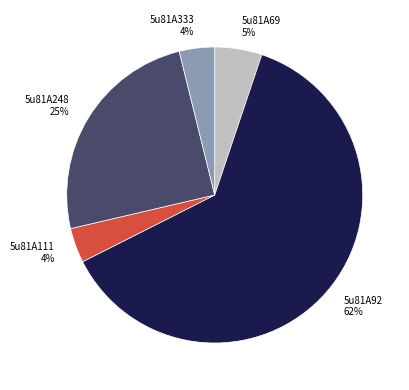

True or false: 5u81A92 accounts for 69% of the total.

False